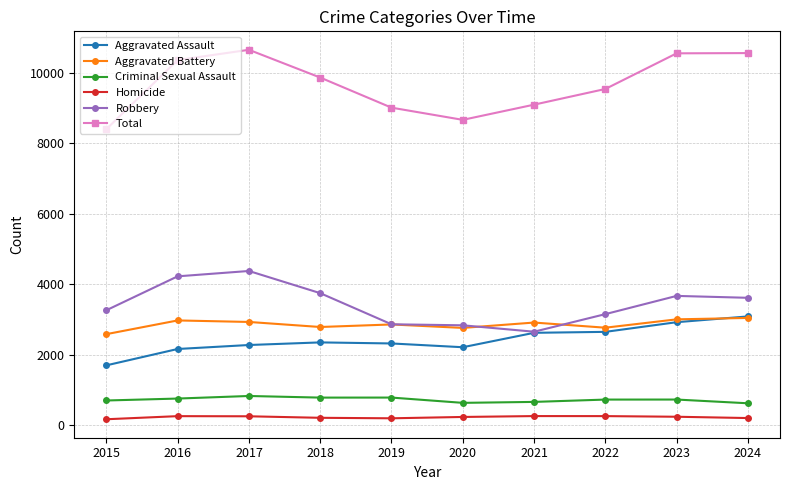

Is the value of Aggravated Assault at 2022 greater than the value of Criminal Sexual Assault at 2024?

Yes